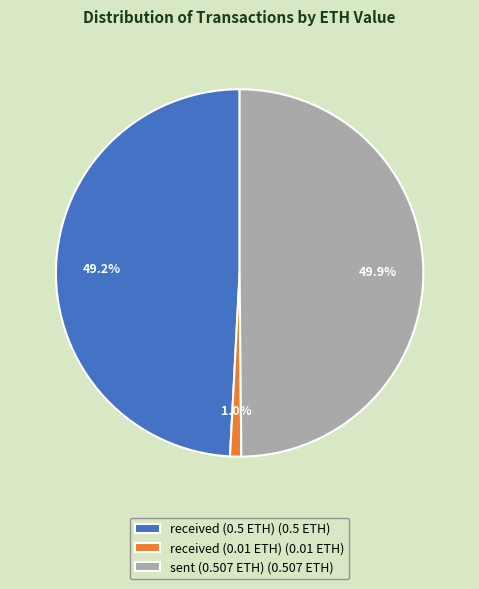

Rank the categories by value from lowest to highest.

received (0.01 ETH), received (0.5 ETH), sent (0.507 ETH)